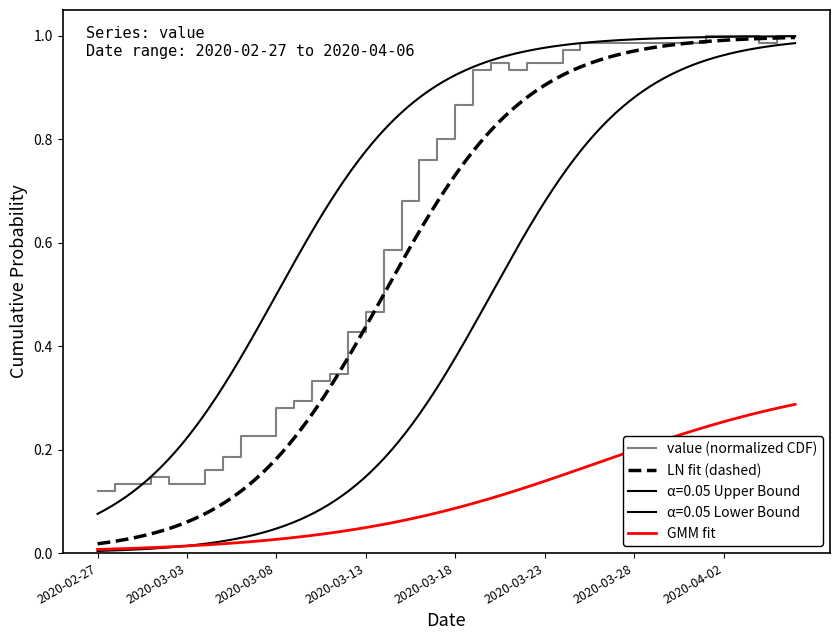

Reading left to right, list all the values displayed in this chart.

2020-02-27=0.1	2020-02-28=0.1	2020-02-29=0.1	2020-03-01=0.1	2020-03-02=0.1	2020-03-03=0.1	2020-03-04=0.2	2020-03-05=0.2	2020-03-06=0.2	2020-03-07=0.2	2020-03-08=0.3	2020-03-09=0.3	2020-03-10=0.3	2020-03-11=0.3	2020-03-12=0.4	2020-03-13=0.5	2020-03-14=0.6	2020-03-15=0.7	2020-03-16=0.8	2020-03-17=0.8	2020-03-18=0.9	2020-03-19=0.9	2020-03-20=0.9	2020-03-21=0.9	2020-03-22=0.9	2020-03-23=0.9	2020-03-24=1.0	2020-03-25=1.0	2020-03-26=1.0	2020-03-27=1.0	2020-03-28=1.0	2020-03-29=1.0	2020-03-30=1.0	2020-03-31=1.0	2020-04-01=1.0	2020-04-02=1.0	2020-04-03=1.0	2020-04-04=1.0	2020-04-05=1.0	2020-04-06=1.0